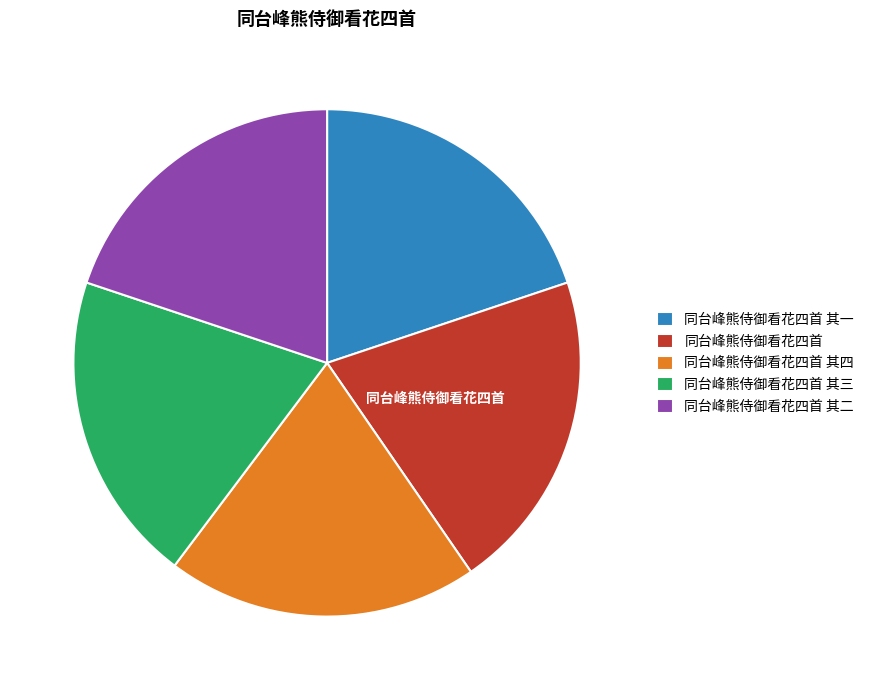

Is it true that 同台峰熊侍御看花四首 其二 is 32% of the pie?

False